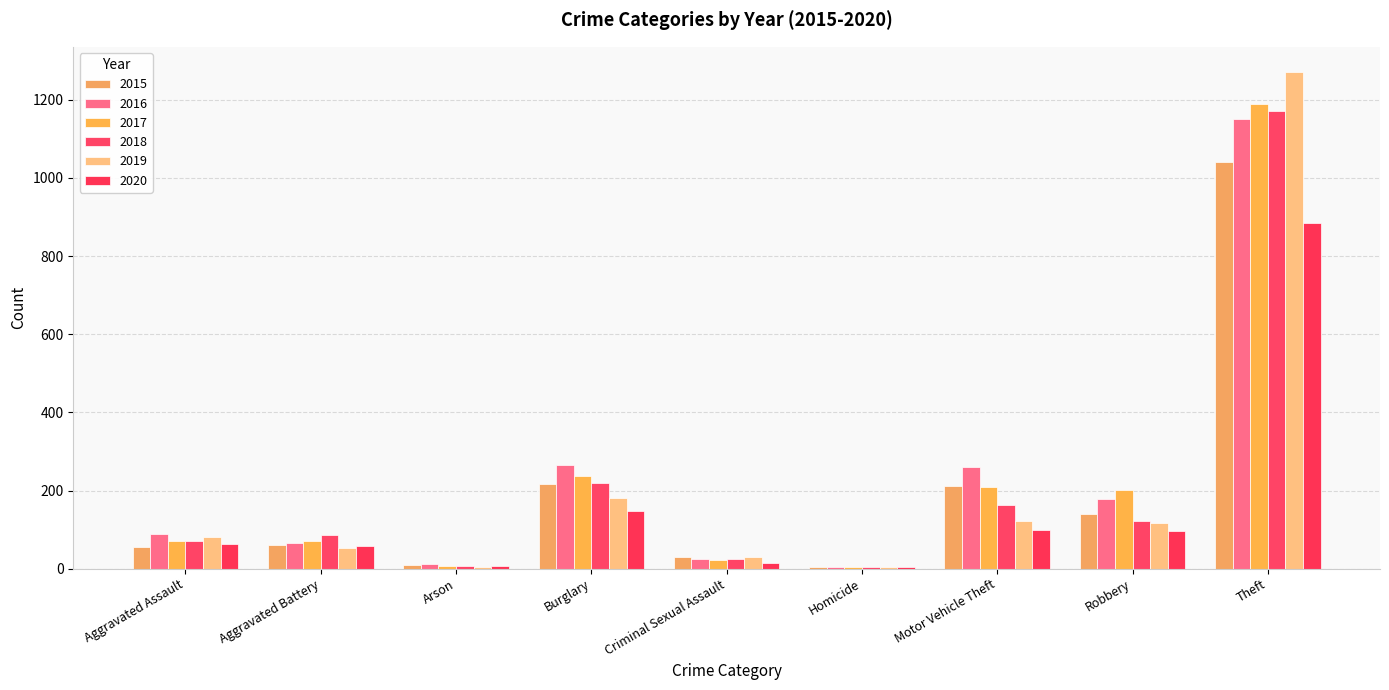

Which series changed the most between Aggravated Battery and Motor Vehicle Theft?

2016